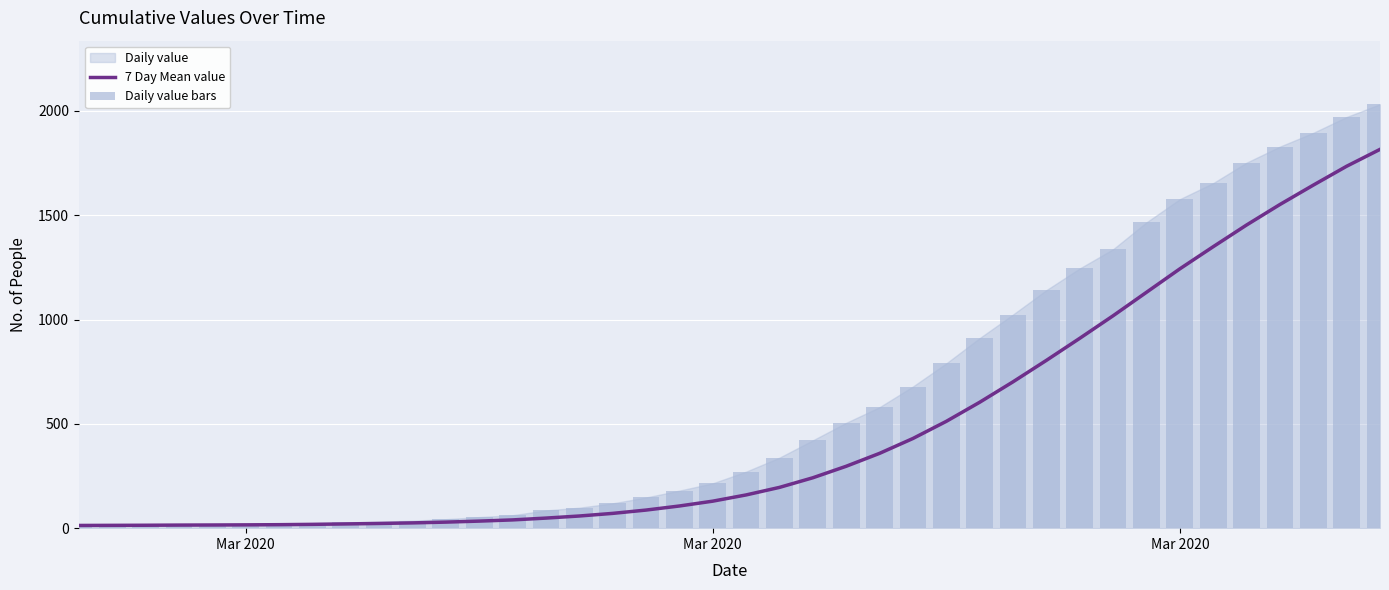

What is the sum of all Daily value bars values?

24656.0